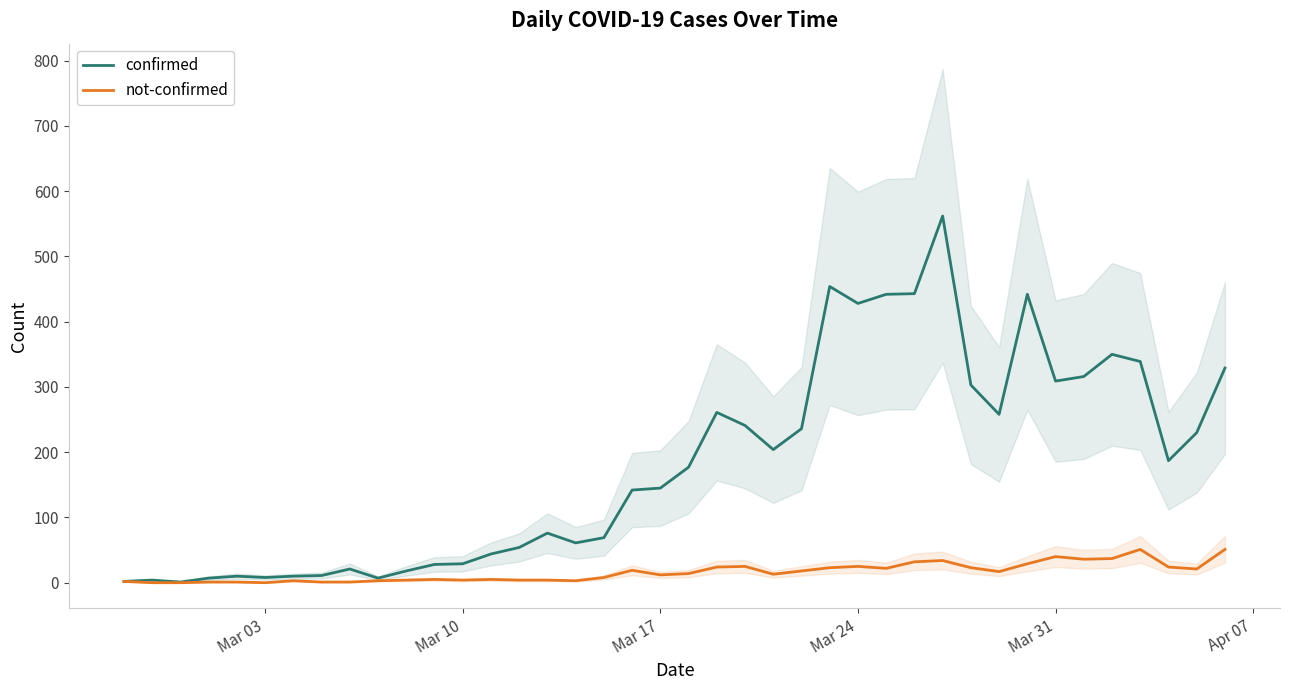

Which series has the widest spread of values?

confirmed